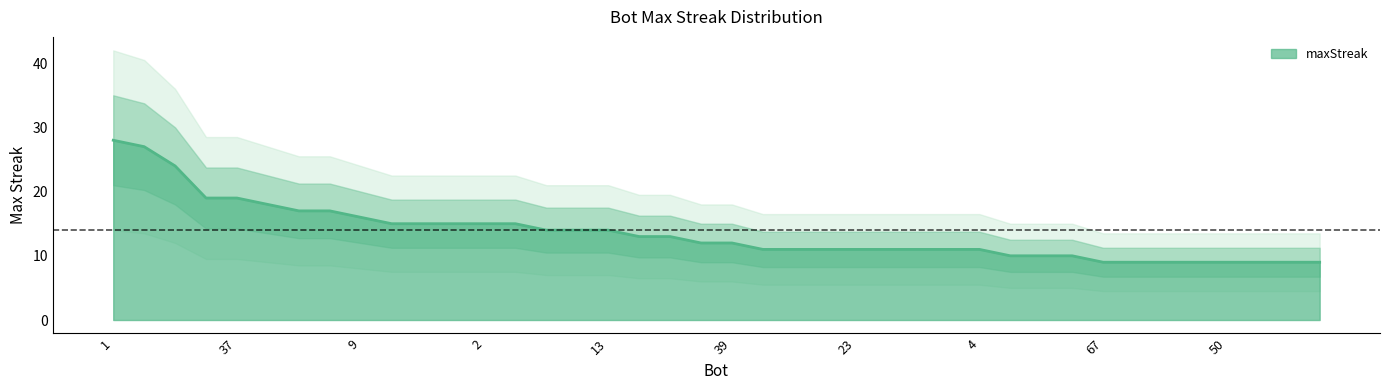

Reading left to right, extract all data points from this chart.

1=28	24=27	27=24	43=19	37=19	44=18	48=17	12=17	9=16	26=15	14=15	11=15	2=15	0=15	38=14	33=14	13=14	59=13	7=13	57=12	39=12	56=11	53=11	32=11	23=11	21=11	19=11	5=11	4=11	54=10	42=10	28=10	67=9	64=9	63=9	58=9	50=9	49=9	47=9	46=9